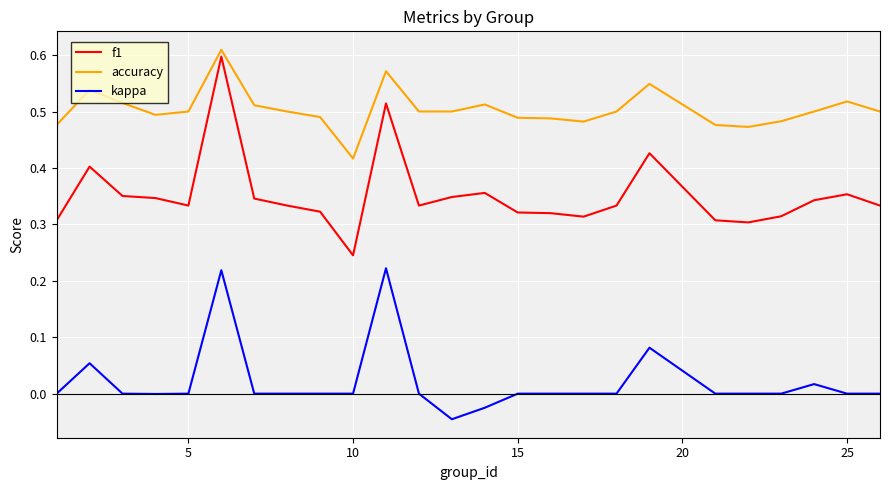

Rank the series by their average value, from highest to lowest.

accuracy, f1, kappa